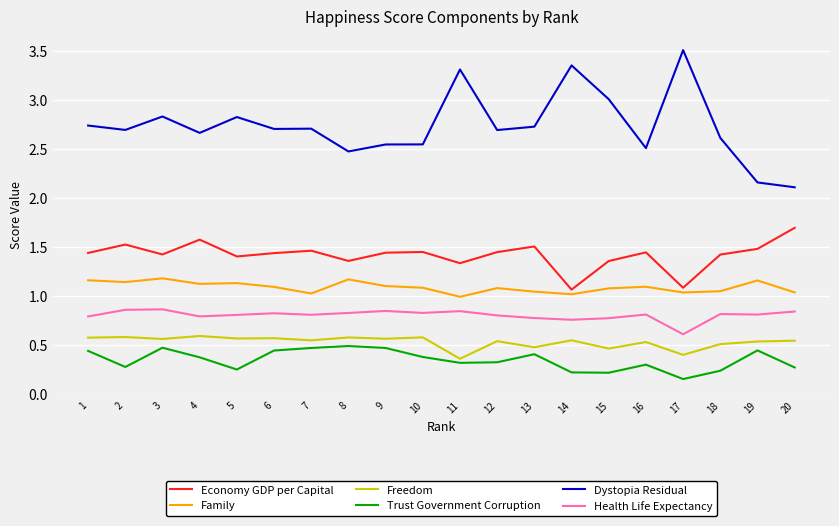

Between 6 and 11, which series saw the biggest shift?

Dystopia Residual